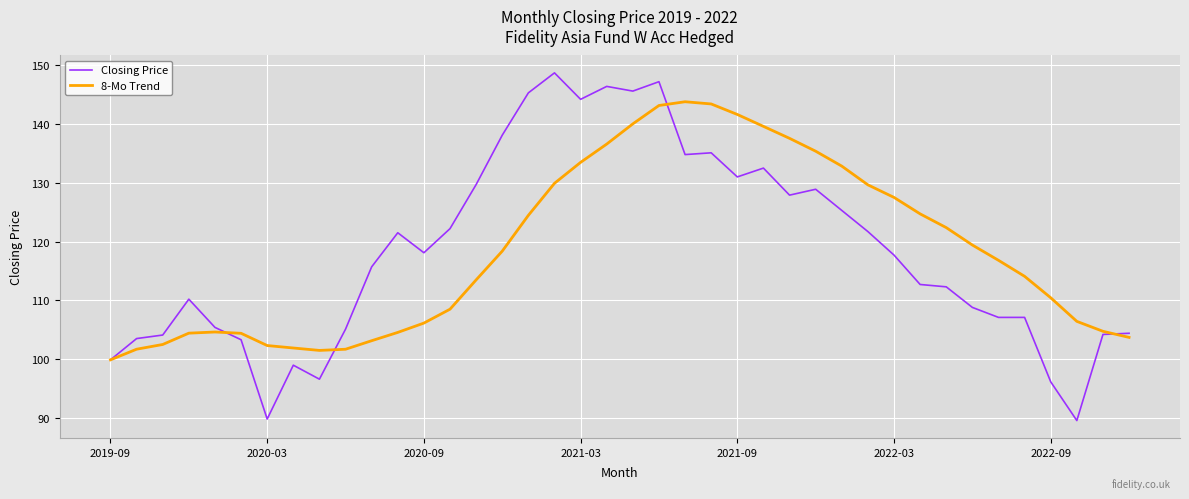

What is the highest value of the Closing Price series?

148.7